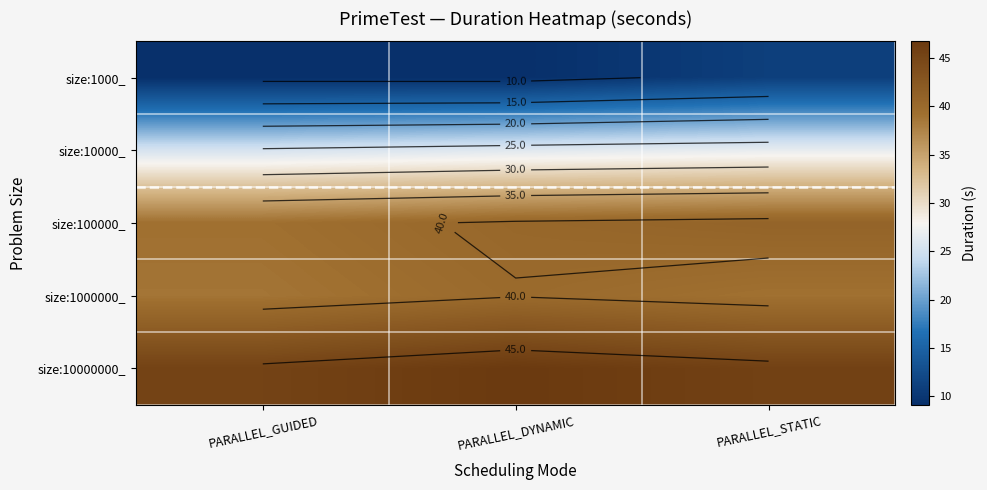

What value does the size:1000000_ series have at PARALLEL_STATIC?

39.1